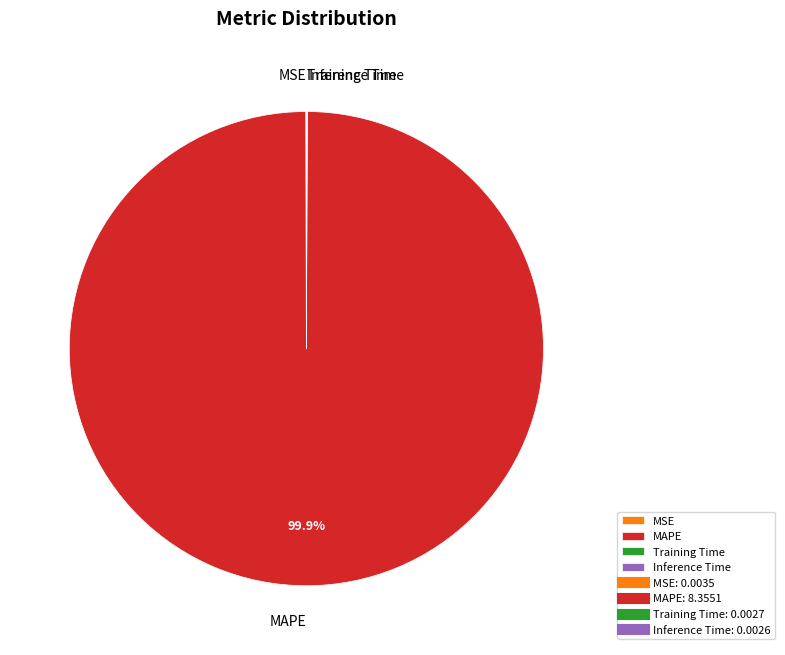

Which category accounts for the majority?

MAPE